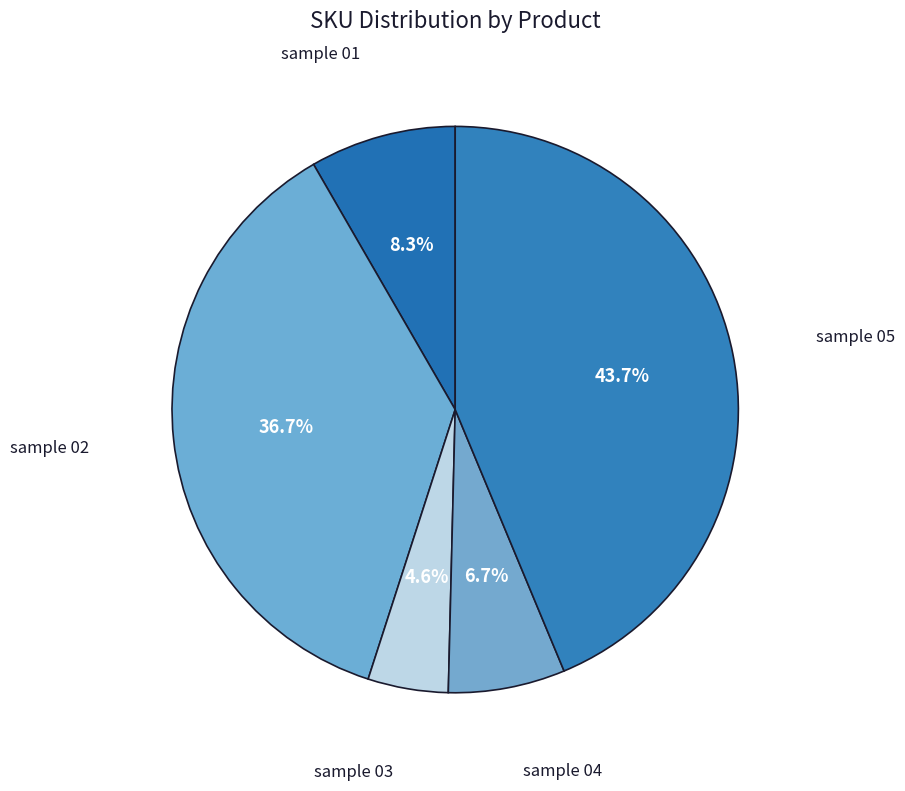

How many slices are in this pie chart?

5